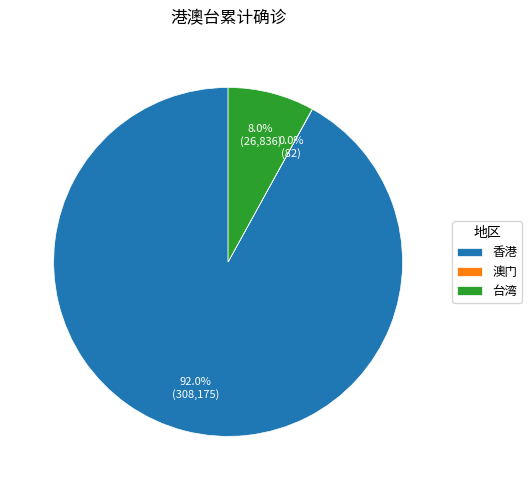

Between 香港 and 台湾, which is larger?

香港